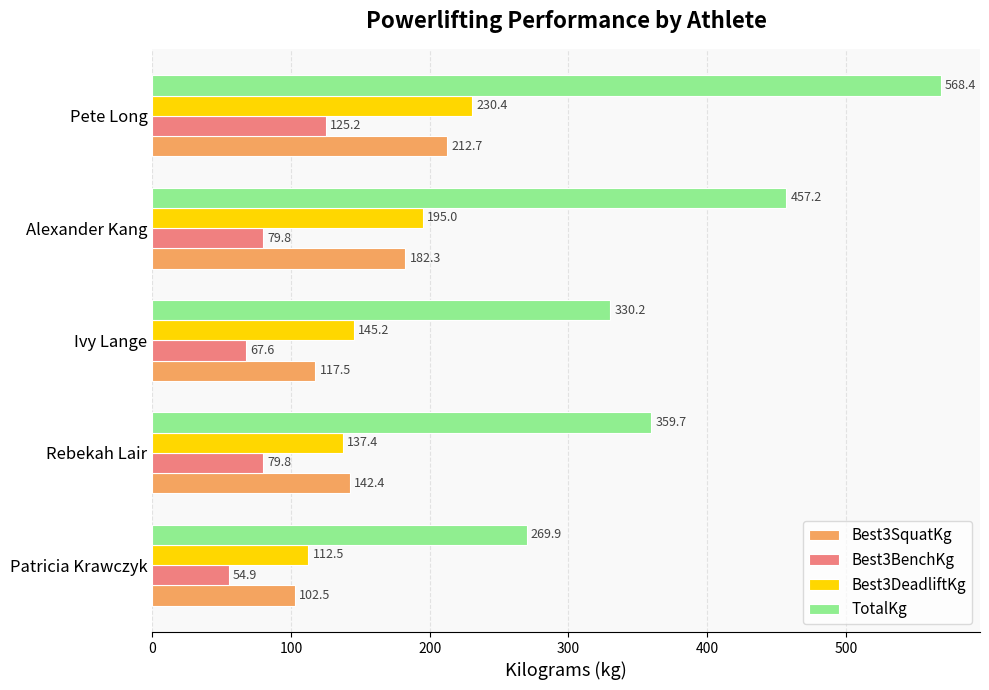

What value does the Best3BenchKg series have at Alexander Kang?

79.8